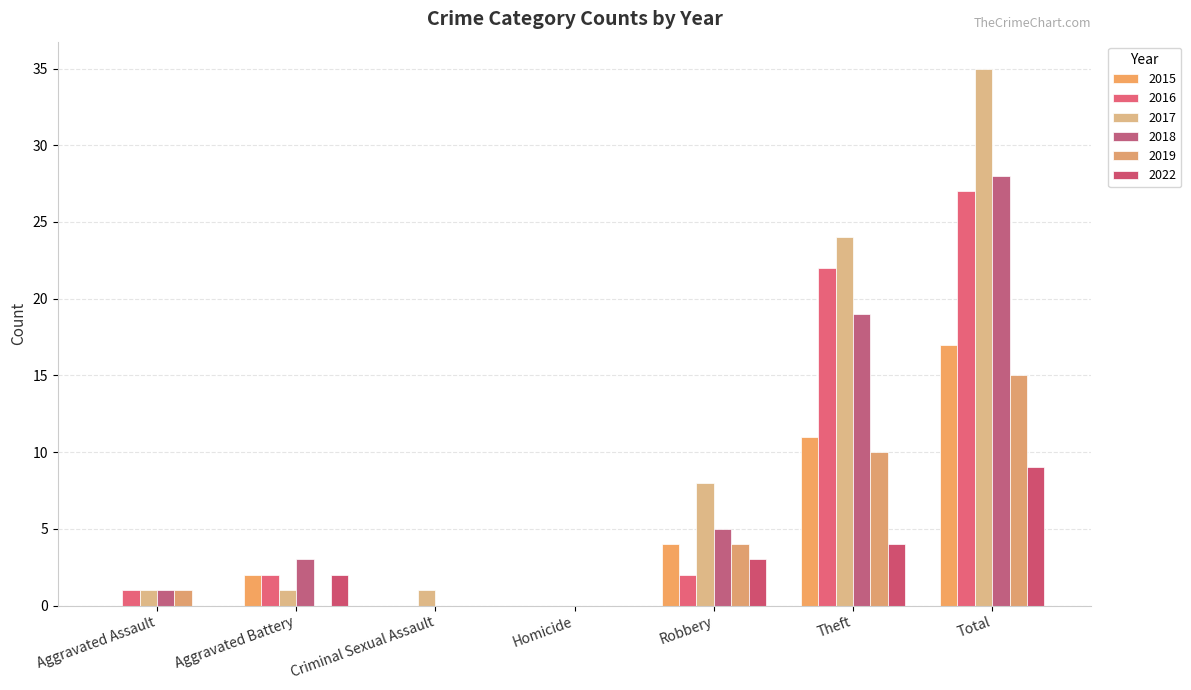

Count the 2015 values in the range 0 to 11.

6